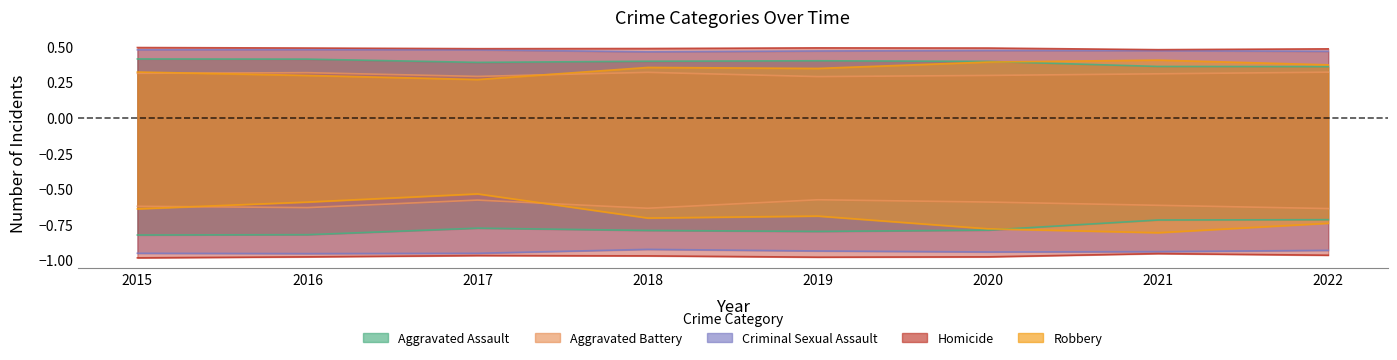

The value of Aggravated Battery at 2022 is -1.1. True or false?

False